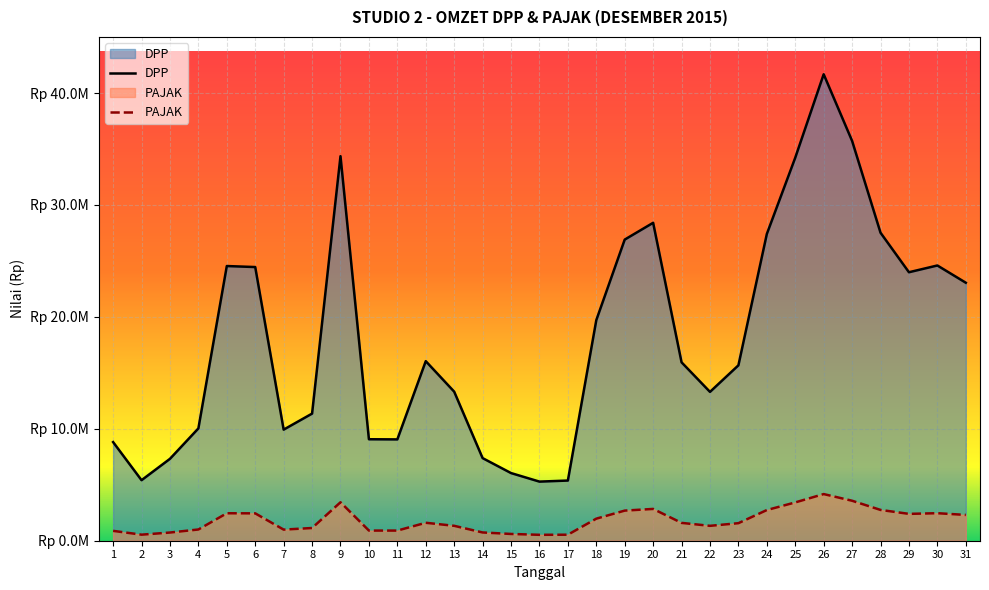

At how many categories does at least one series exceed 8208333?

25